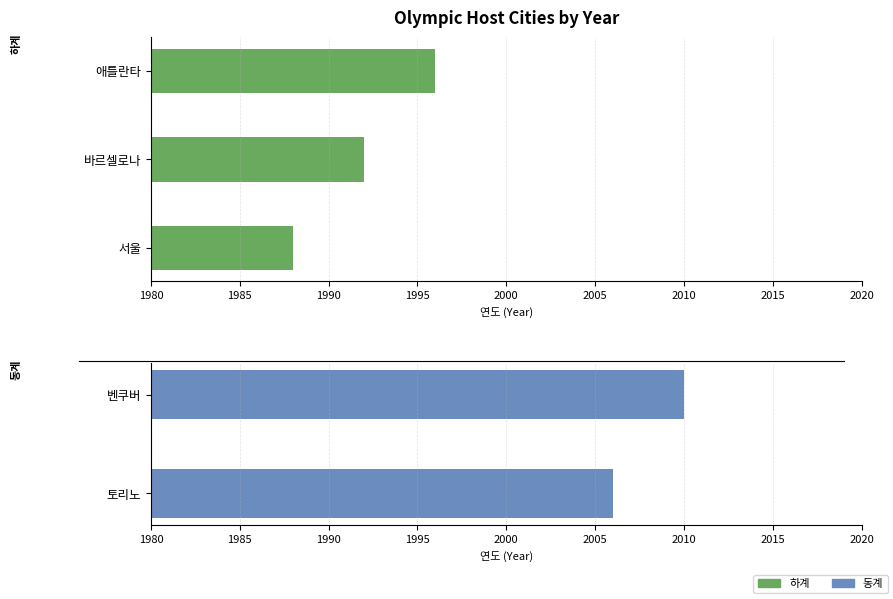

How many values are below 1992?

1